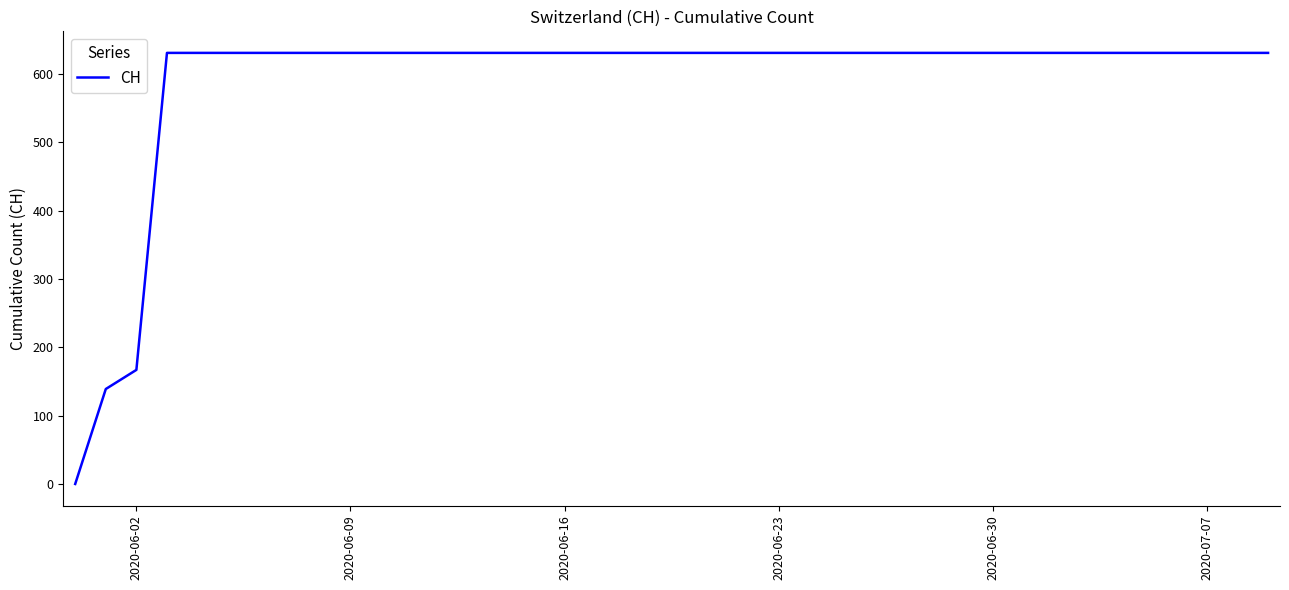

How many categories are shown in the chart?

40